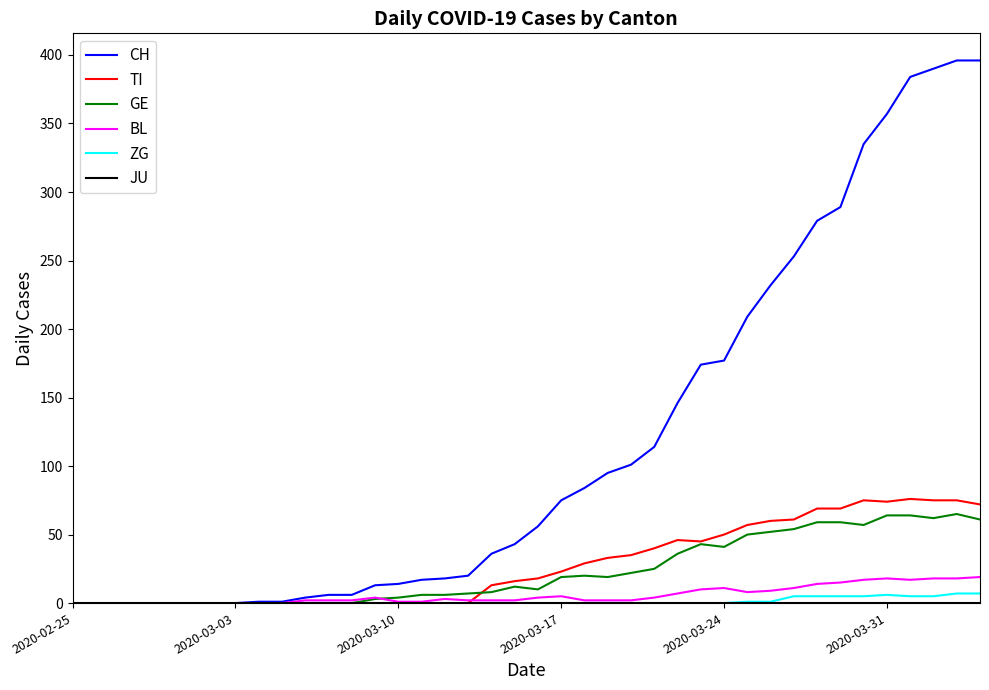

Which series has the largest range (max minus min)?

CH